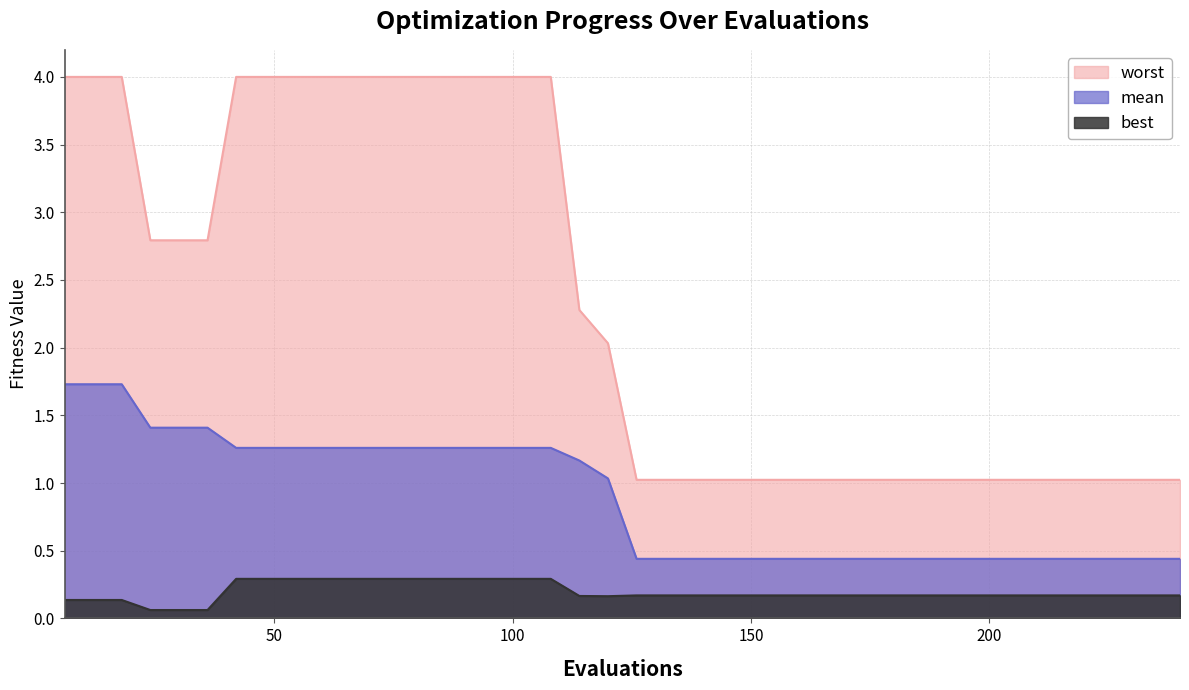

What are all the series names shown in the legend?

worst, mean, best